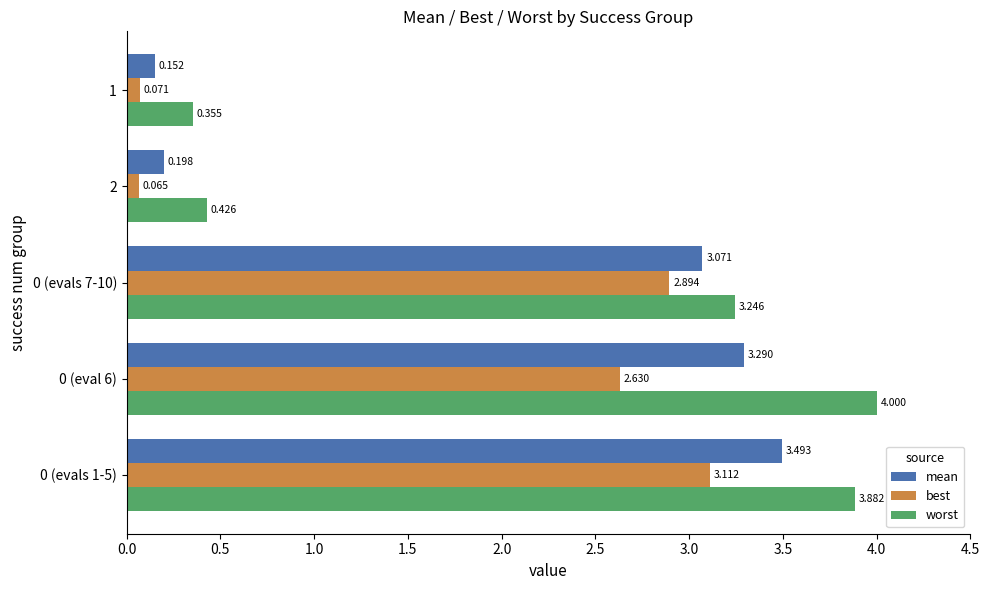

How many data points does each series have?

5